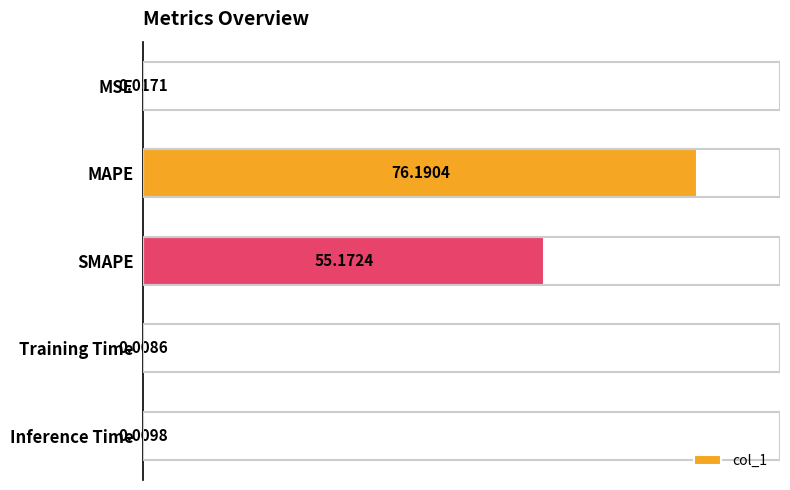

Approximately how many times larger is the value at MAPE compared to SMAPE?

1.4